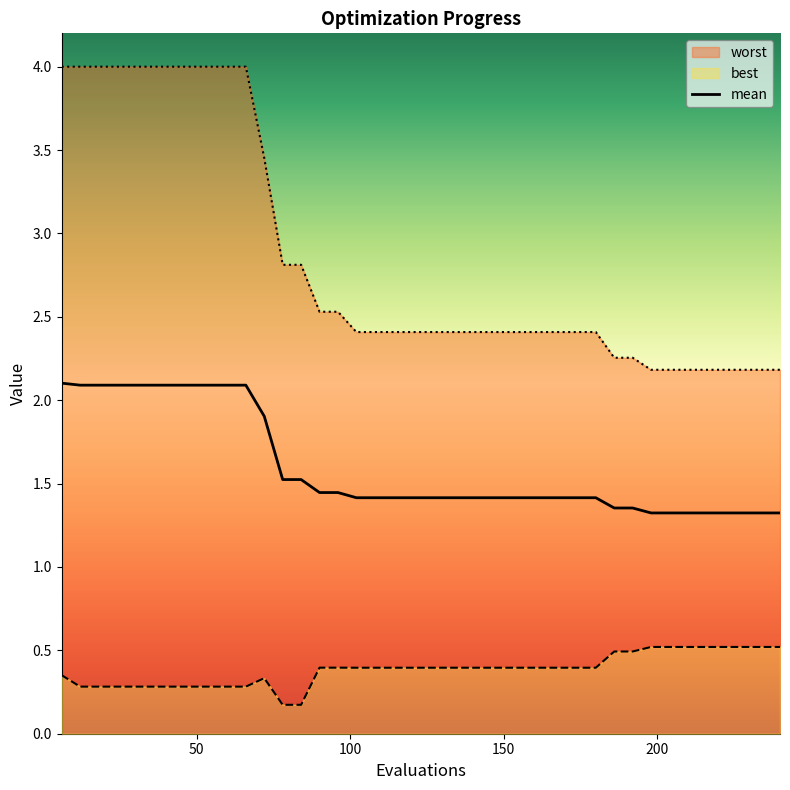

What is the value of the mean point at the 36th from the left?

1.3